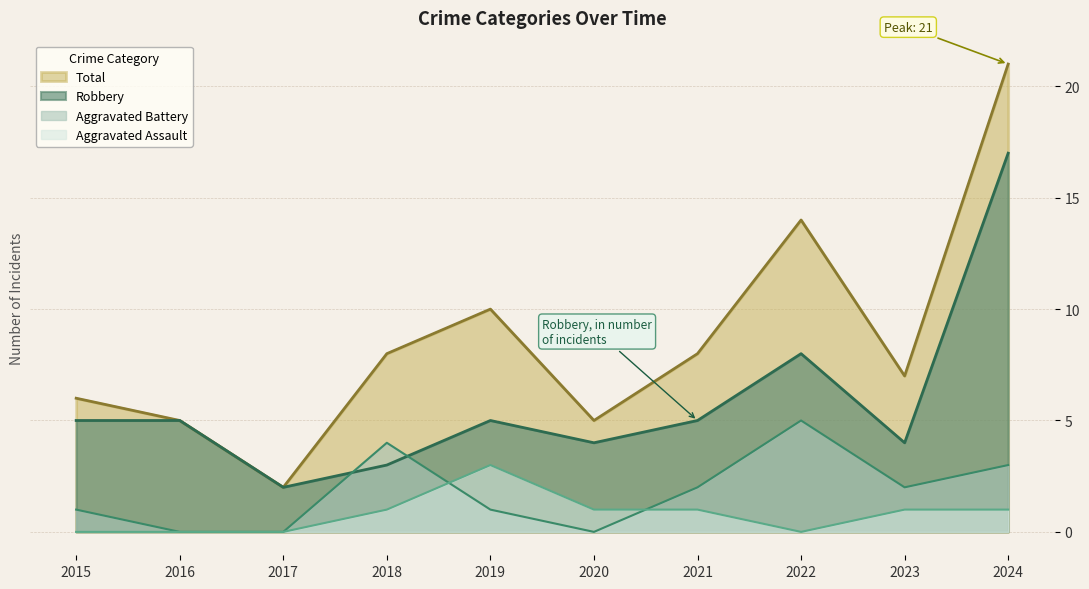

List the series in order of their peak value, highest first.

Total, Robbery, Aggravated Battery, Aggravated Assault